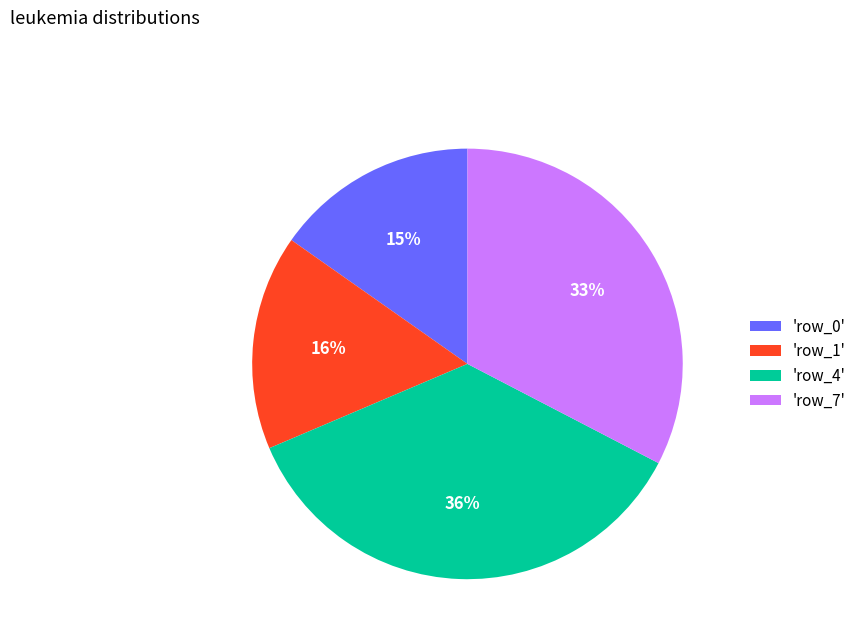

What is the ratio of the value at 'row_0' to the value at 'row_1'?

0.9